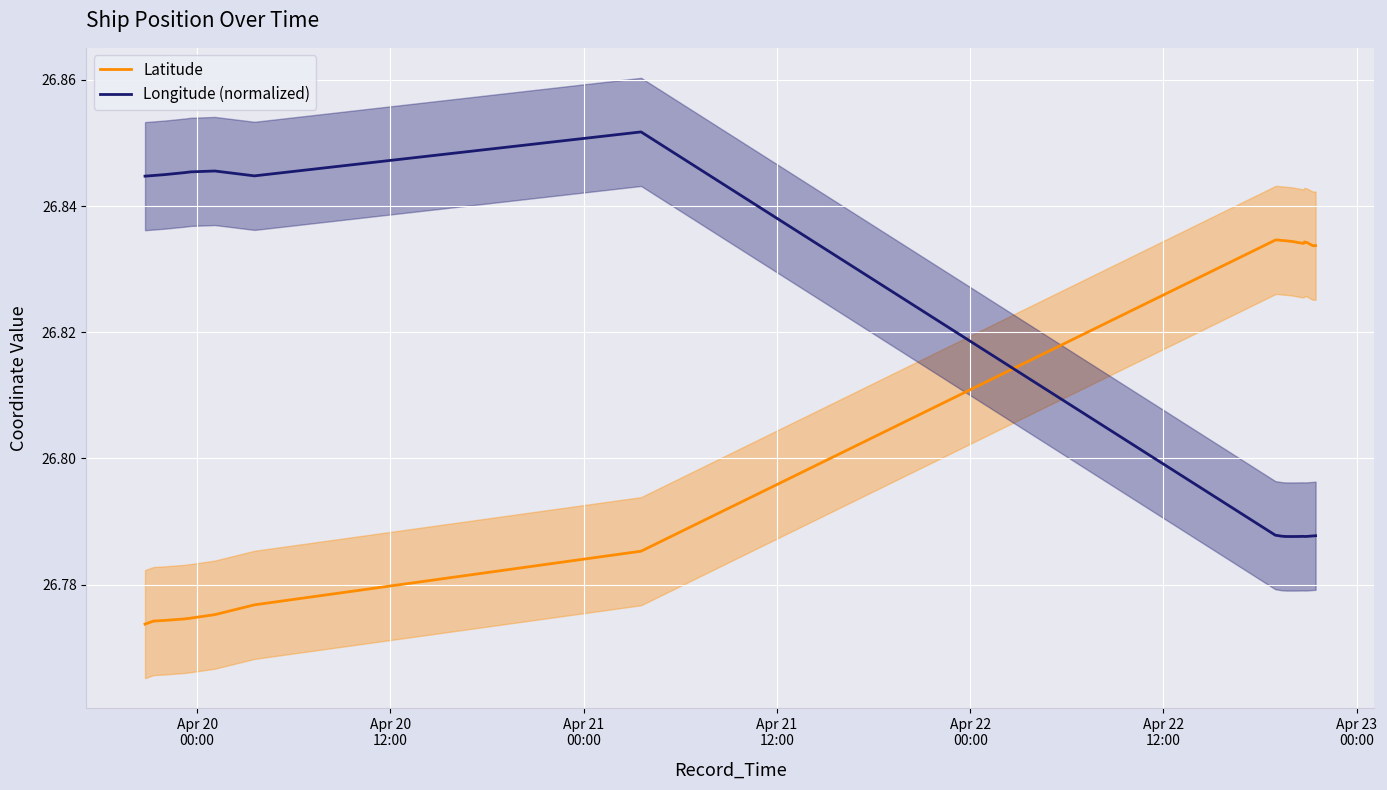

How many times do Latitude and Longitude (normalized) cross each other?

1